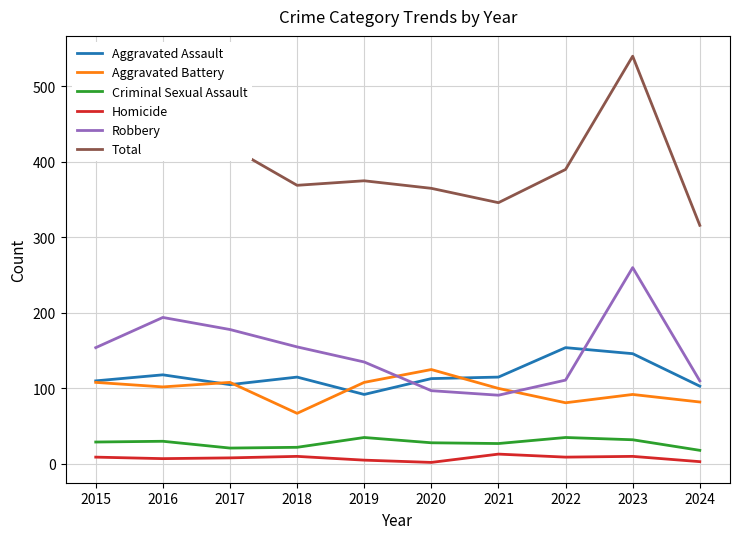

True or false: Total and Aggravated Assault intersect in this chart.

False